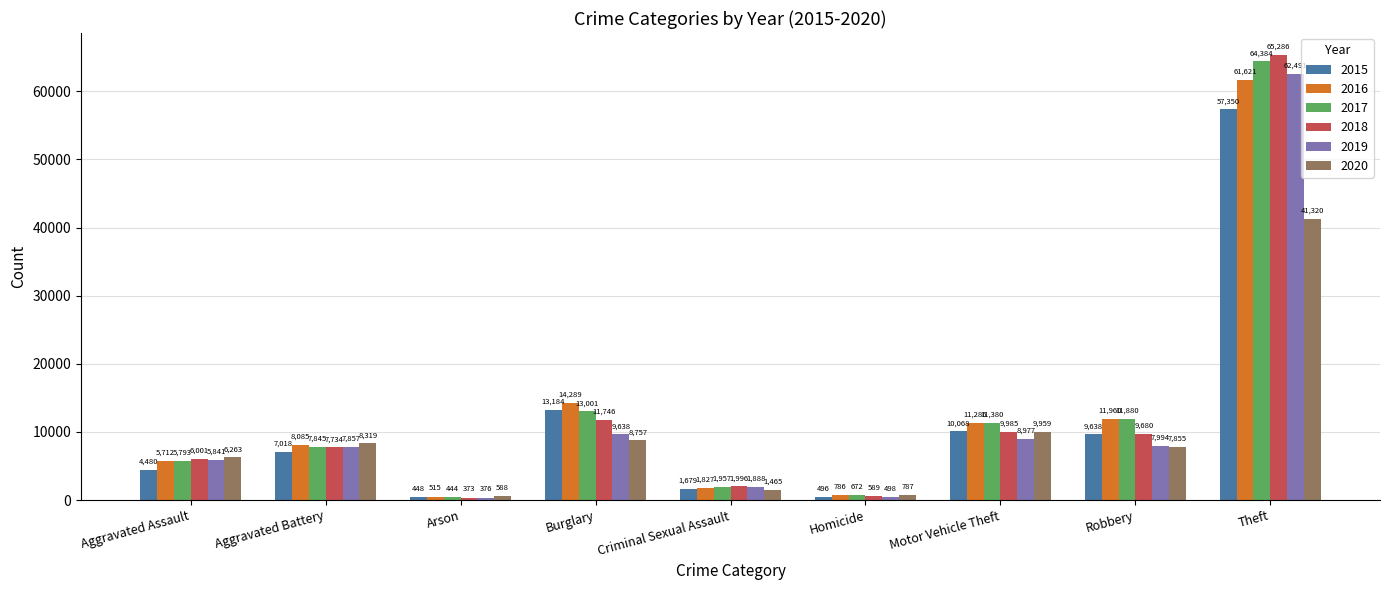

Reading left to right, list all the values displayed in this chart.

2015: 4480	7018	448	13184	1679	496	10068	9638	57350
2016: 5712	8085	515	14289	1827	786	11286	11960	61621
2017: 5793	7845	444	13001	1957	672	11380	11880	64384
2018: 6001	7734	373	11746	1996	589	9985	9680	65286
2019: 5841	7857	376	9638	1888	498	8977	7994	62491
2020: 6263	8319	588	8757	1465	787	9959	7855	41320